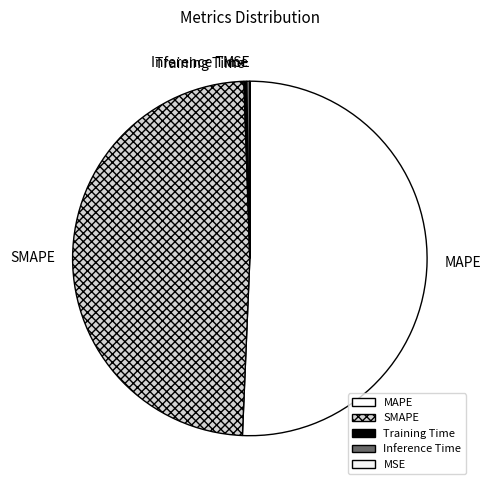

Is the sum of Inference Time and SMAPE greater than half?

No